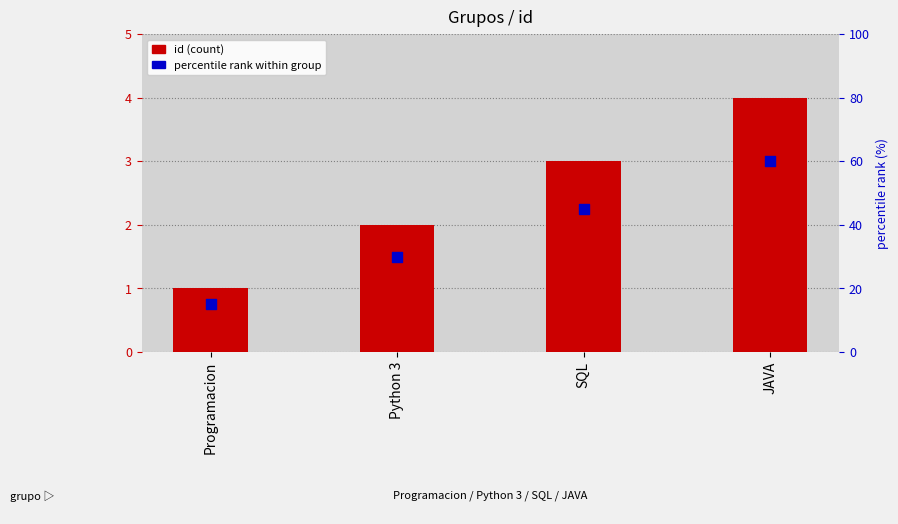

Is the value of percentile rank within group at Python 3 greater than the value of id (count) at Python 3?

No